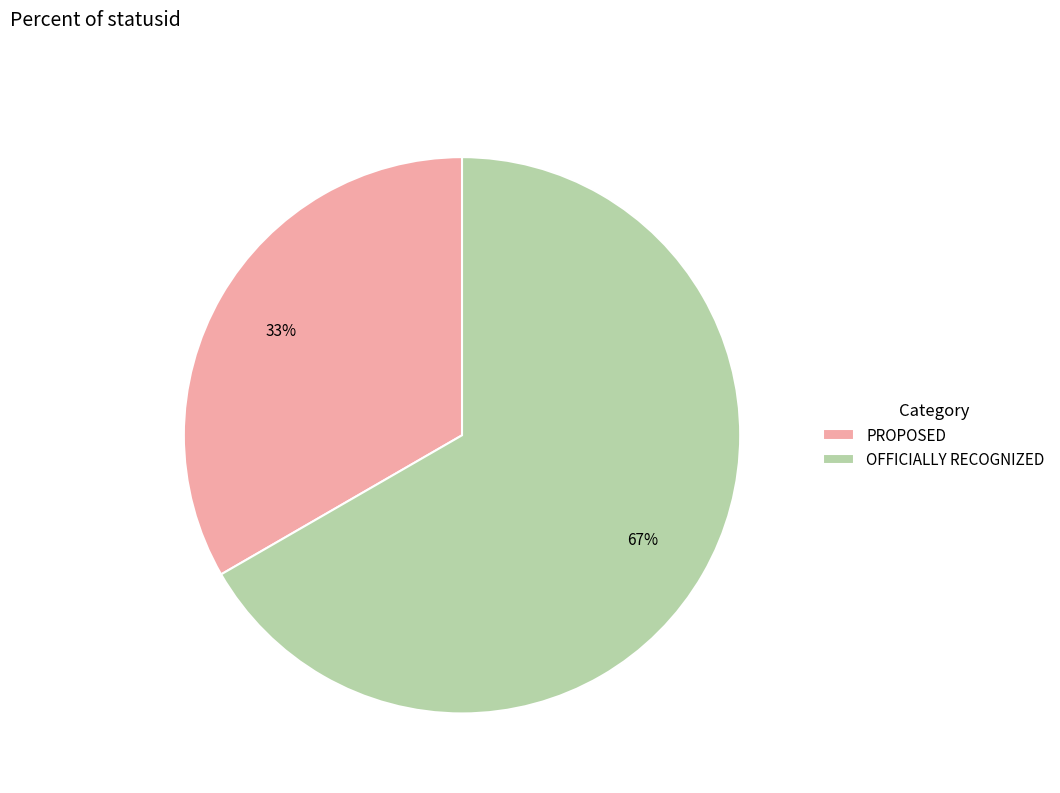

To the nearest percent, what percentage of the pie is OFFICIALLY RECOGNIZED?

67%